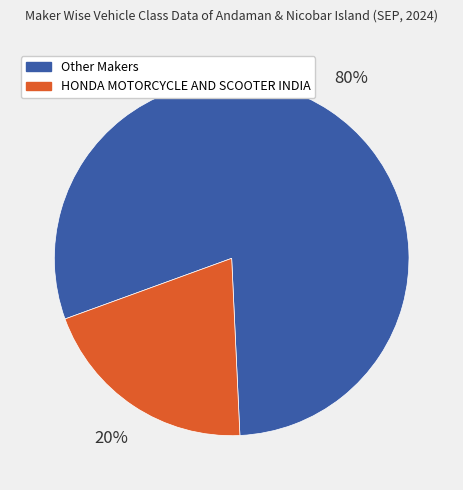

Count the number of slices in the pie.

2